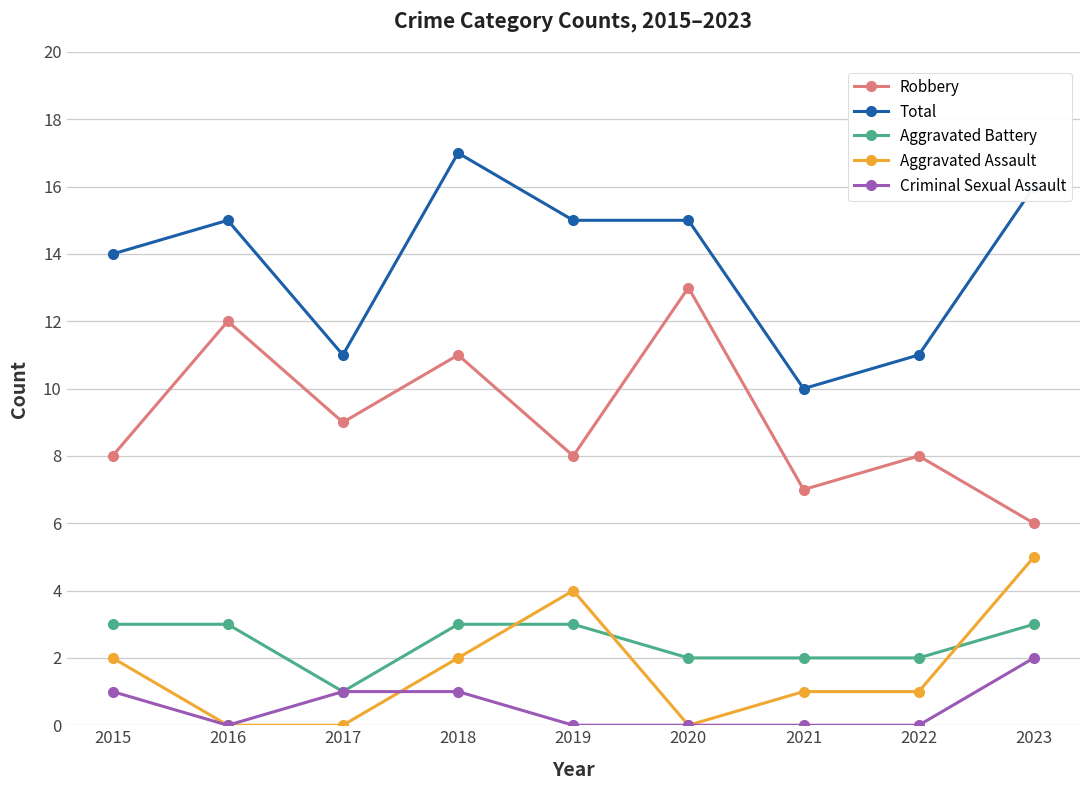

Reading right to left, what are all the values shown in this chart?

Robbery: 2023=6	2022=8	2021=7	2020=13	2019=8	2018=11	2017=9	2016=12	2015=8
Total: 2023=16	2022=11	2021=10	2020=15	2019=15	2018=17	2017=11	2016=15	2015=14
Aggravated Battery: 2023=3	2022=2	2021=2	2020=2	2019=3	2018=3	2017=1	2016=3	2015=3
Aggravated Assault: 2023=5	2022=1	2021=1	2020=0	2019=4	2018=2	2017=0	2016=0	2015=2
Criminal Sexual Assault: 2023=2	2022=0	2021=0	2020=0	2019=0	2018=1	2017=1	2016=0	2015=1